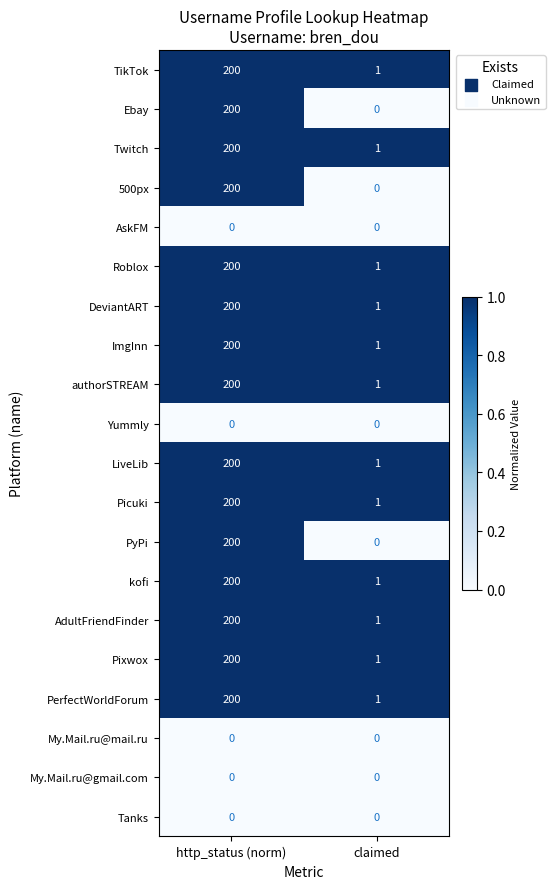

At which category is the sum across all series the highest?

http_status (norm)